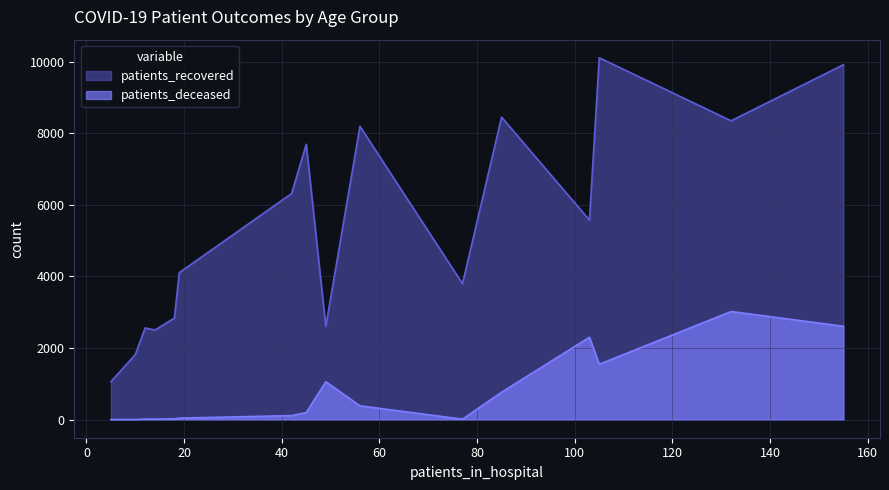

What is the maximum value for patients_recovered?

10110